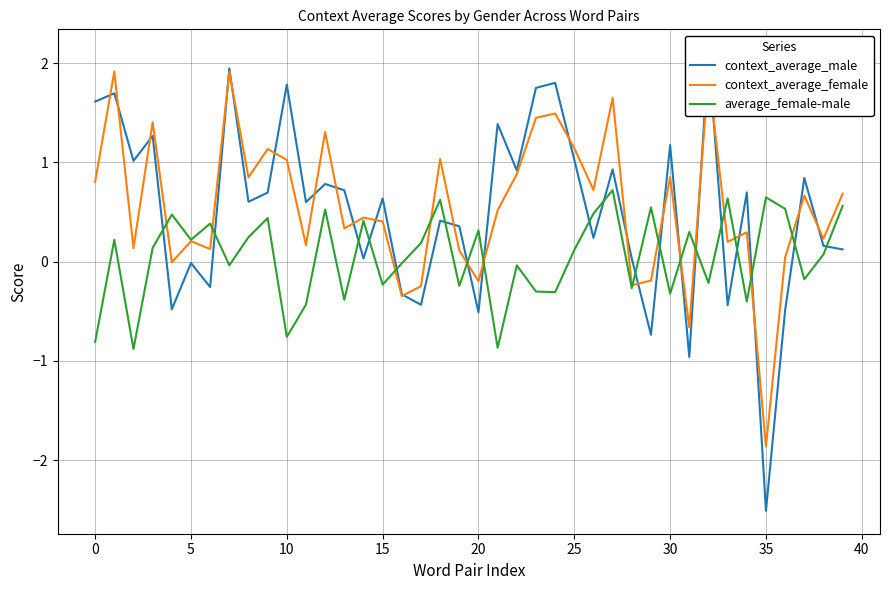

What is the sum of all average_female-male values?

2.1